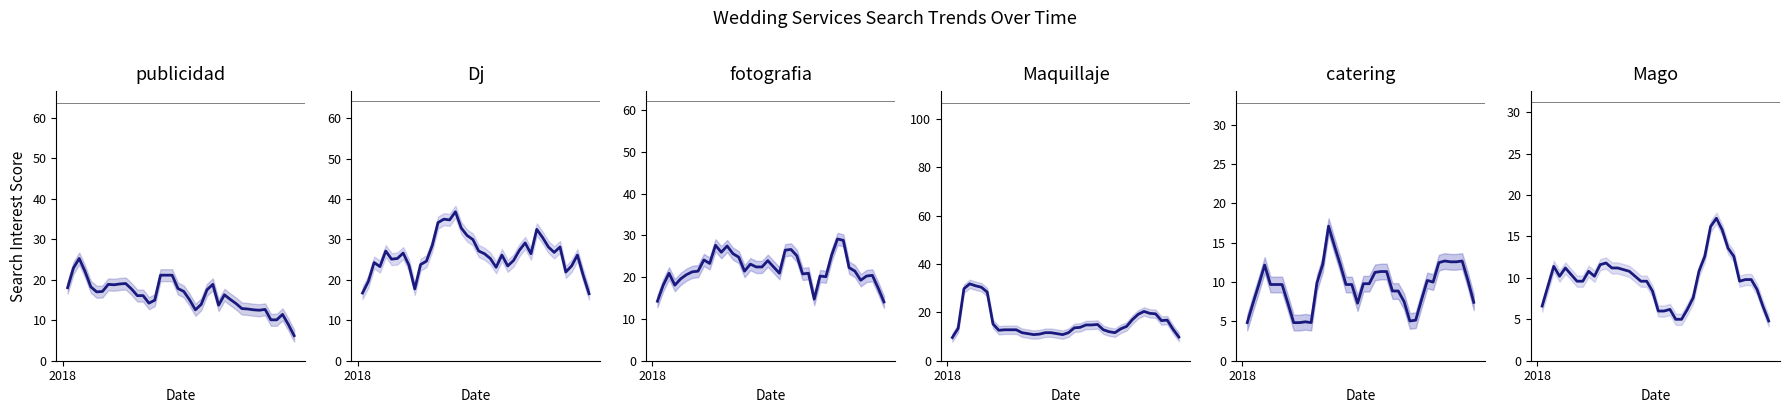

What is the value of the publicidad point at the 27th from the left?

13.7